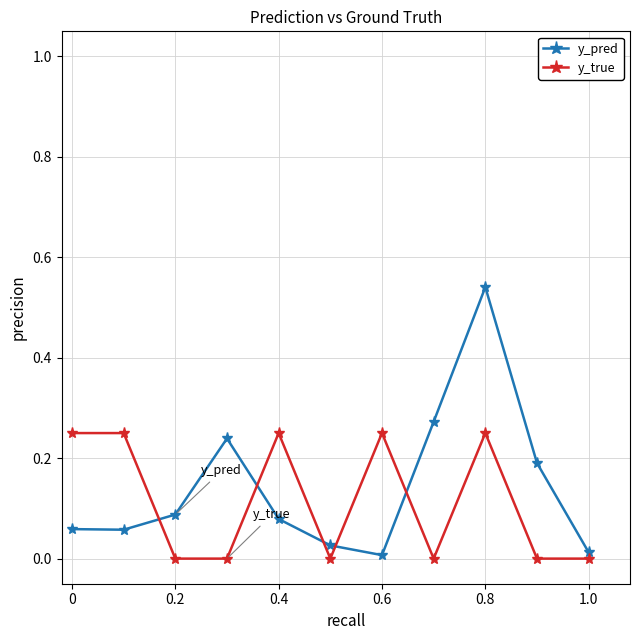

True or false: y_true has more than 0 interior local peaks.

True